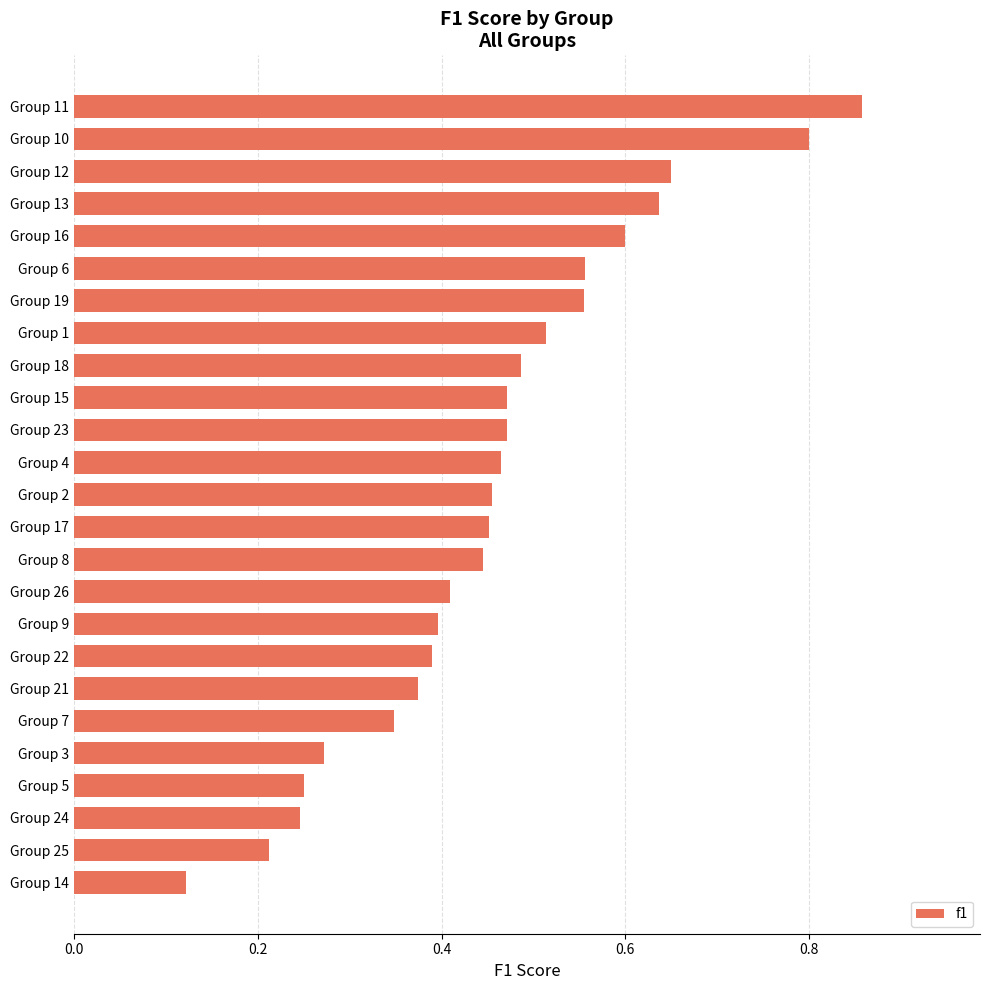

The value at Group 9 is 0.7. True or false?

False